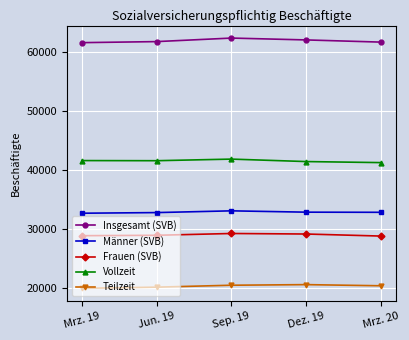

True or false: Frauen (SVB) and Insgesamt (SVB) intersect in this chart.

False